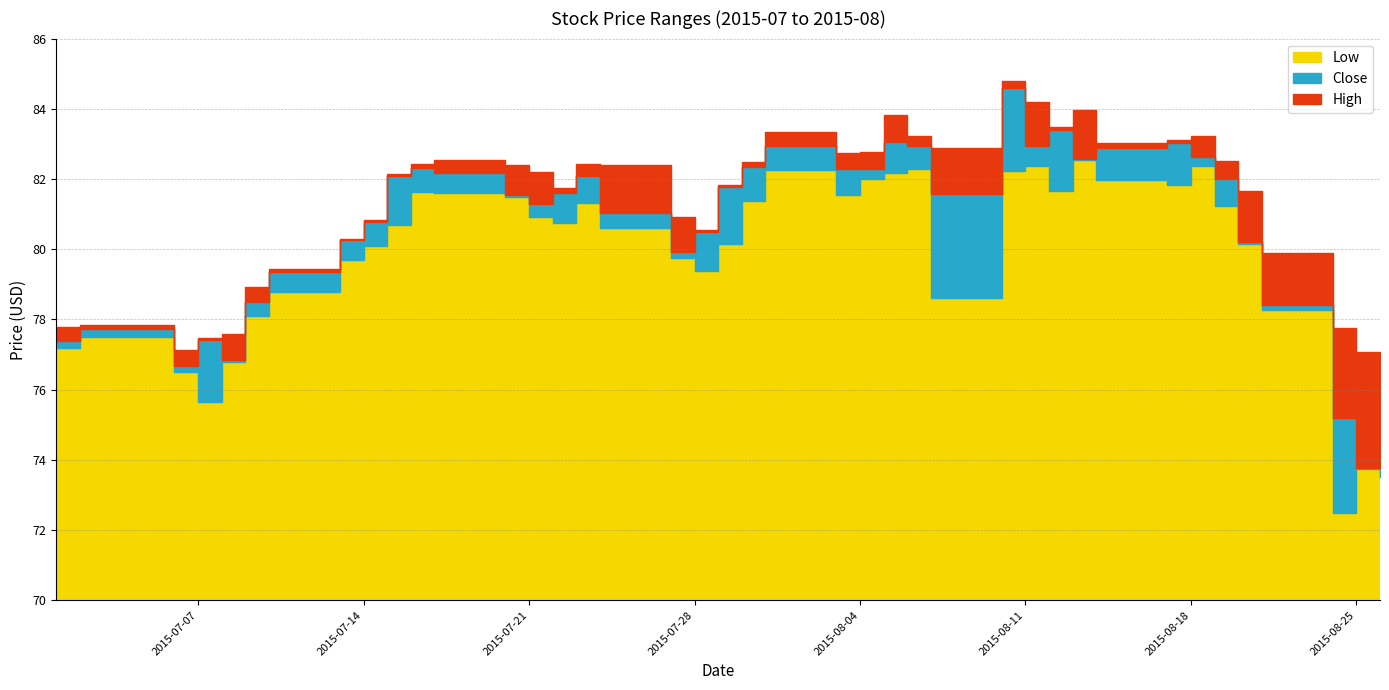

What is the label of the 20th point from the right?

2015-07-30